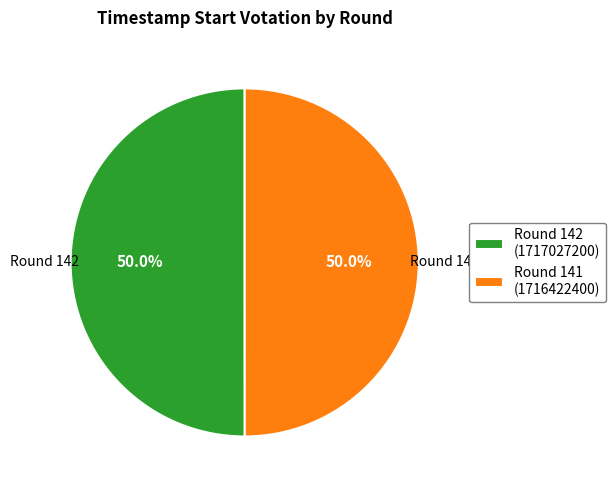

How many segments does this pie chart have?

2